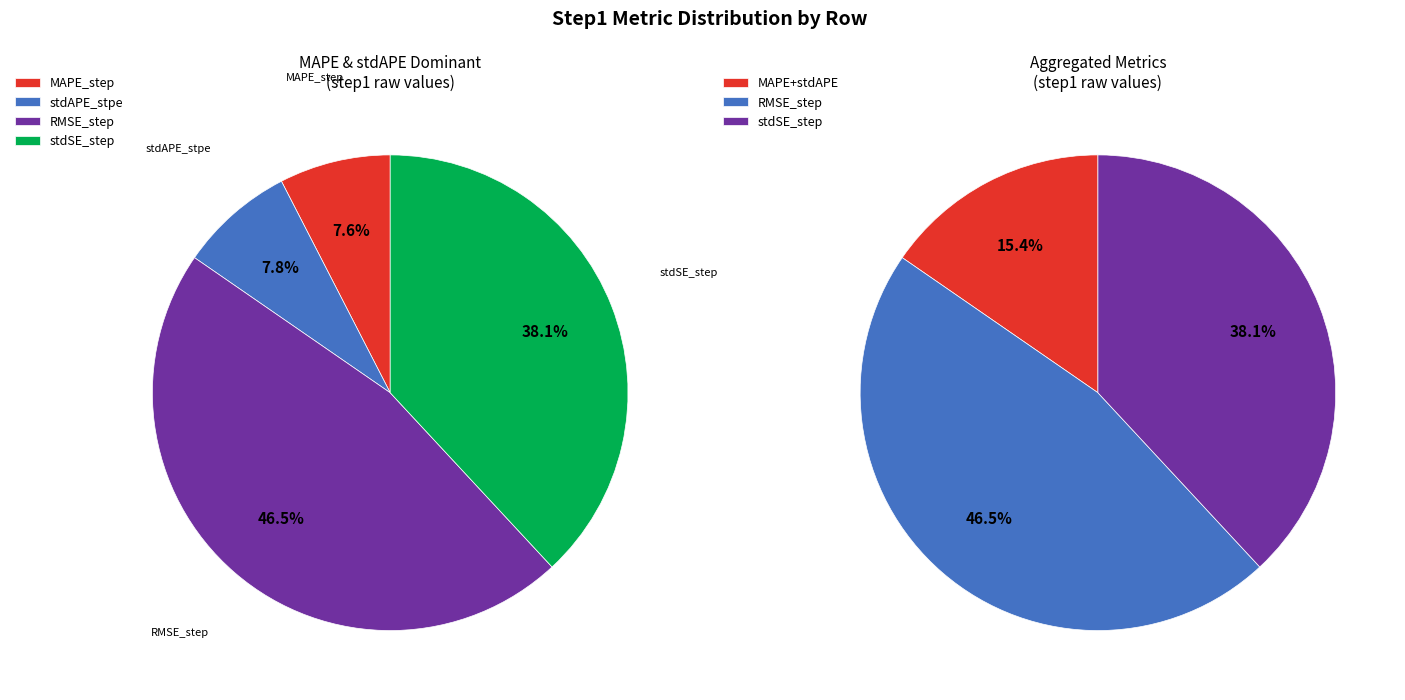

Is there a majority slice in this chart?

No